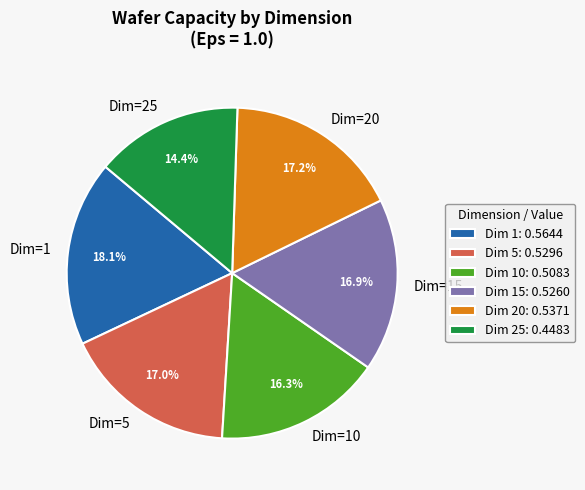

Does Dim=5 account for over 50% of the chart?

No